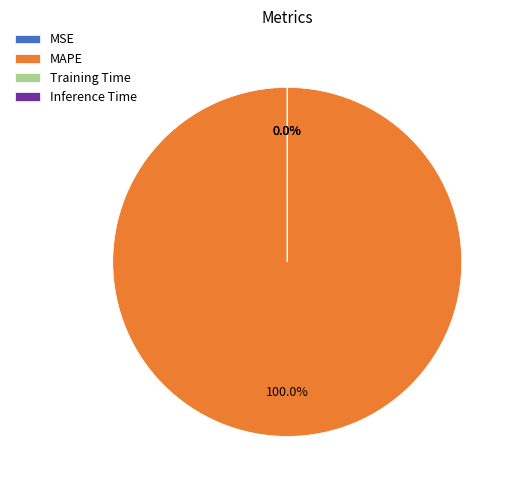

Which category has the smallest portion of the pie?

Inference Time